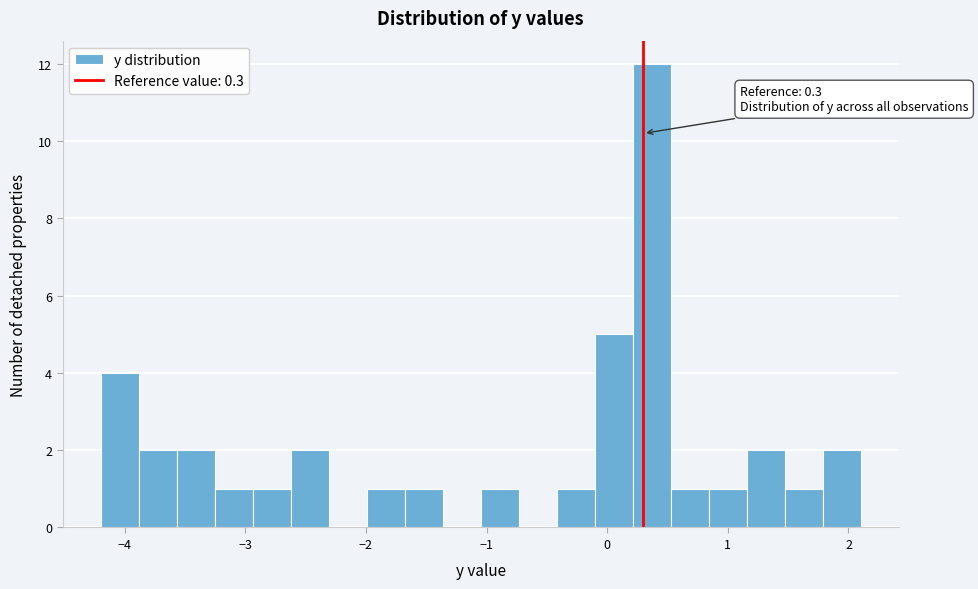

Around what value on the x-axis is the tallest bar? Give the approximate position of its centre, as read against the axis.

0.4